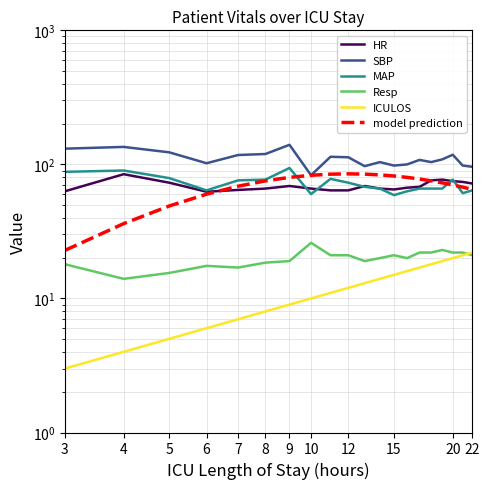

Is it true that SBP equals 183.6 at 16?

False